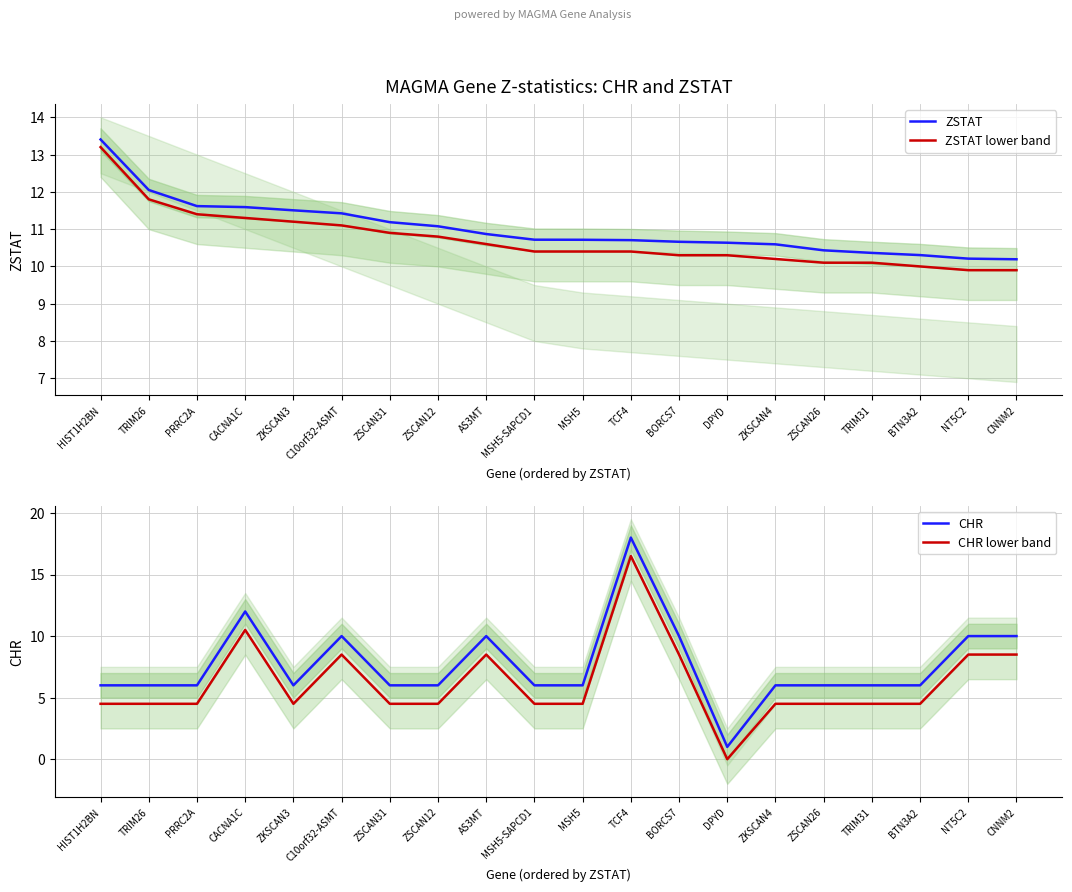

What is the value of the CHR lower band point at the 15th from the left?

4.5